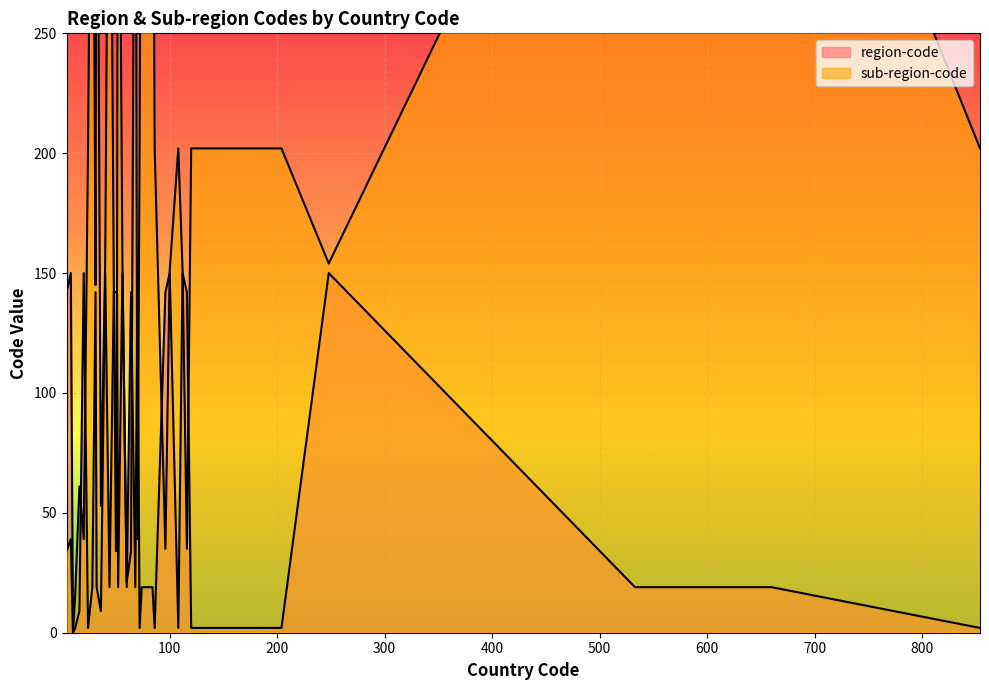

Which series has the widest spread of values?

sub-region-code